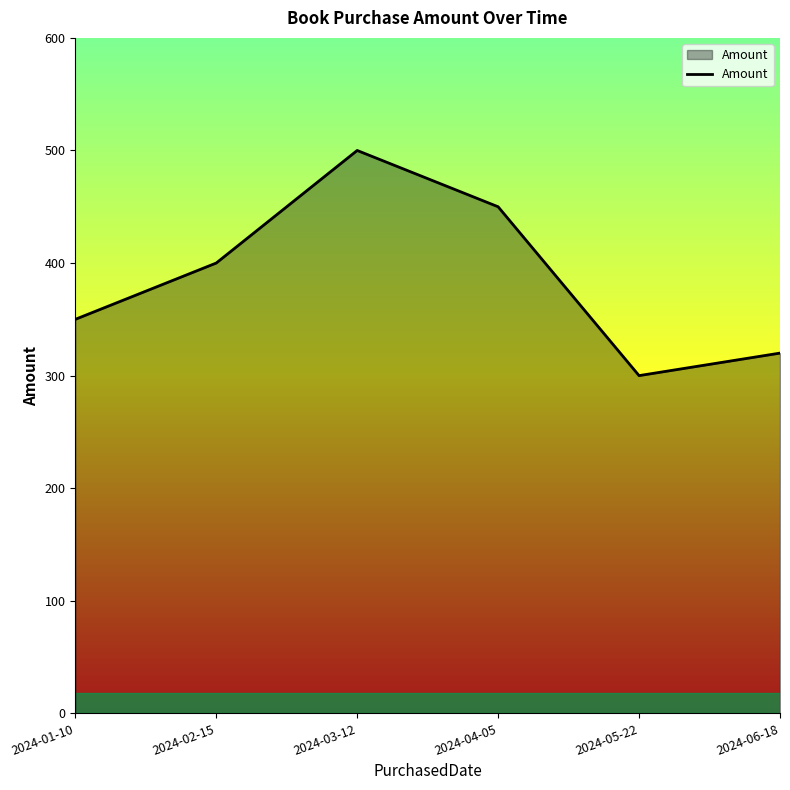

List the labels in order of value, largest first.

2024-03-12, 2024-04-05, 2024-02-15, 2024-01-10, 2024-06-18, 2024-05-22